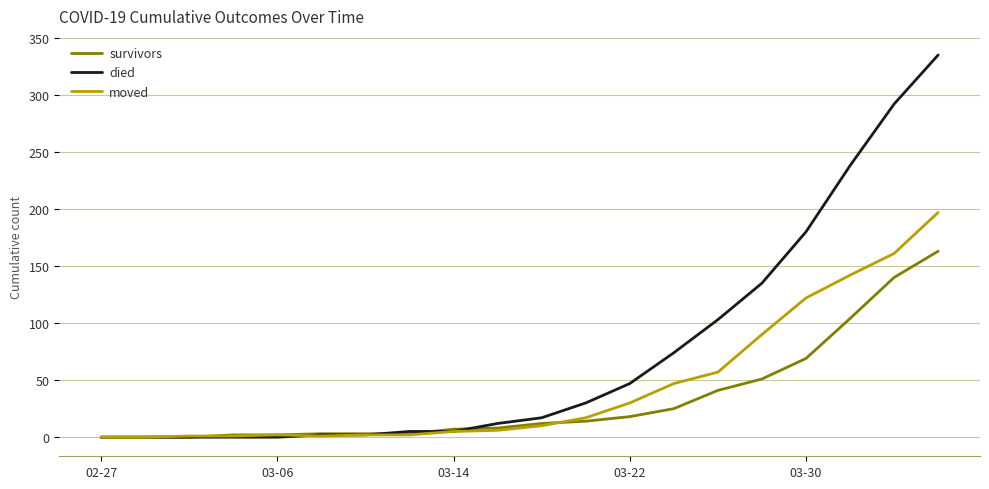

What is the maximum value for died?

335